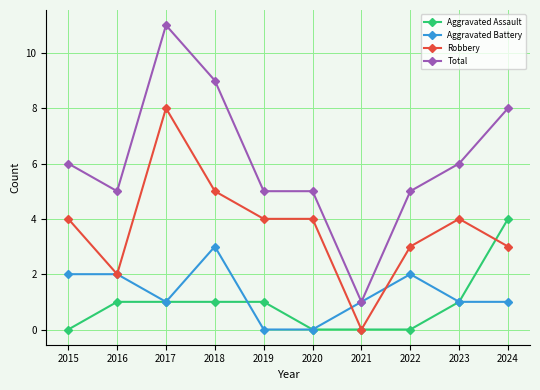

Is it true that Aggravated Battery equals 0 at 2019?

True